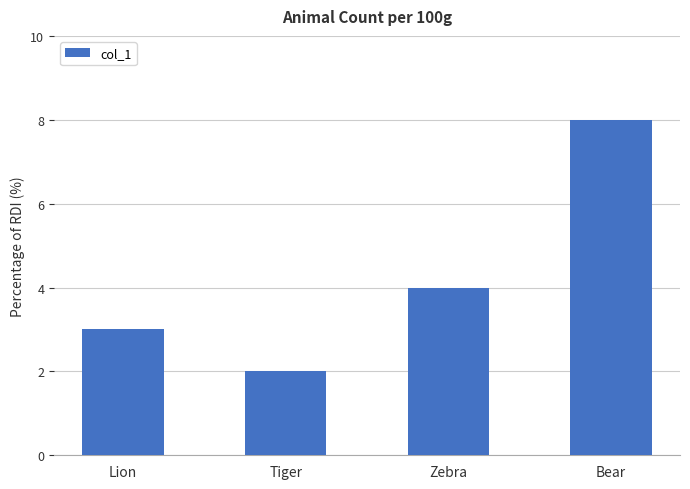

Count the values in the range 3 to 8.

3